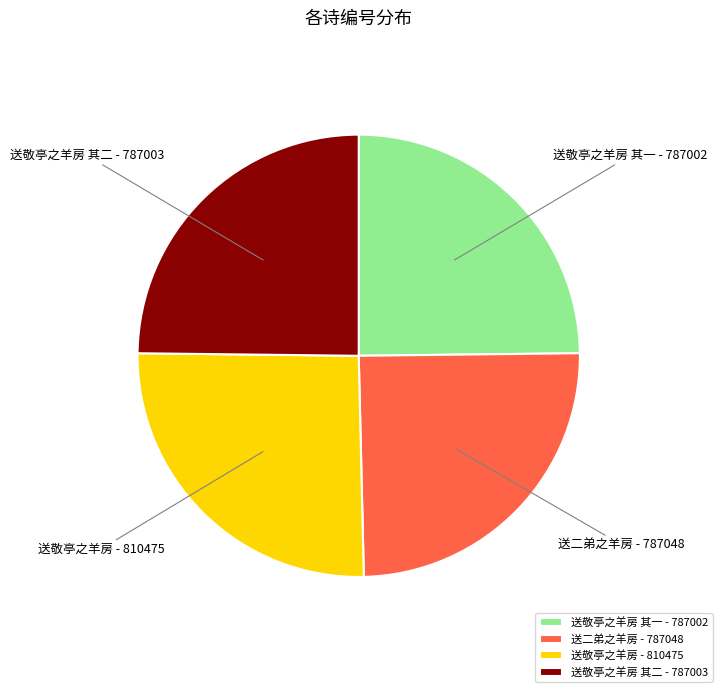

Does 送敬亭之羊房 其一 - 787002 account for over 50% of the chart?

No